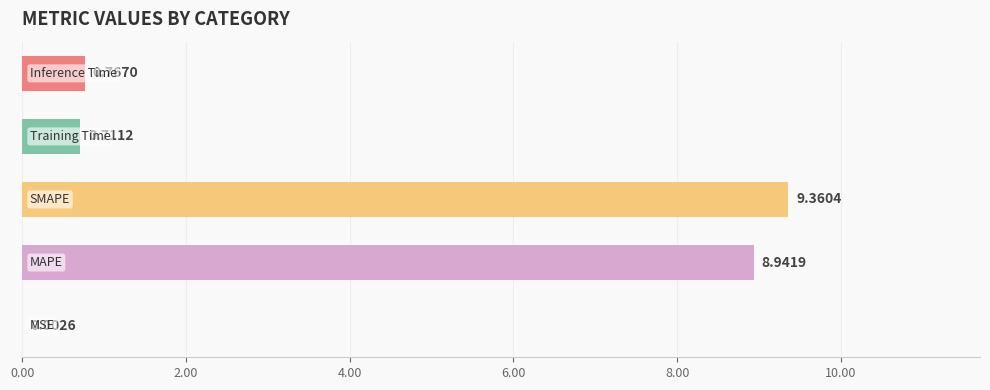

What is the greatest value displayed?

9.4